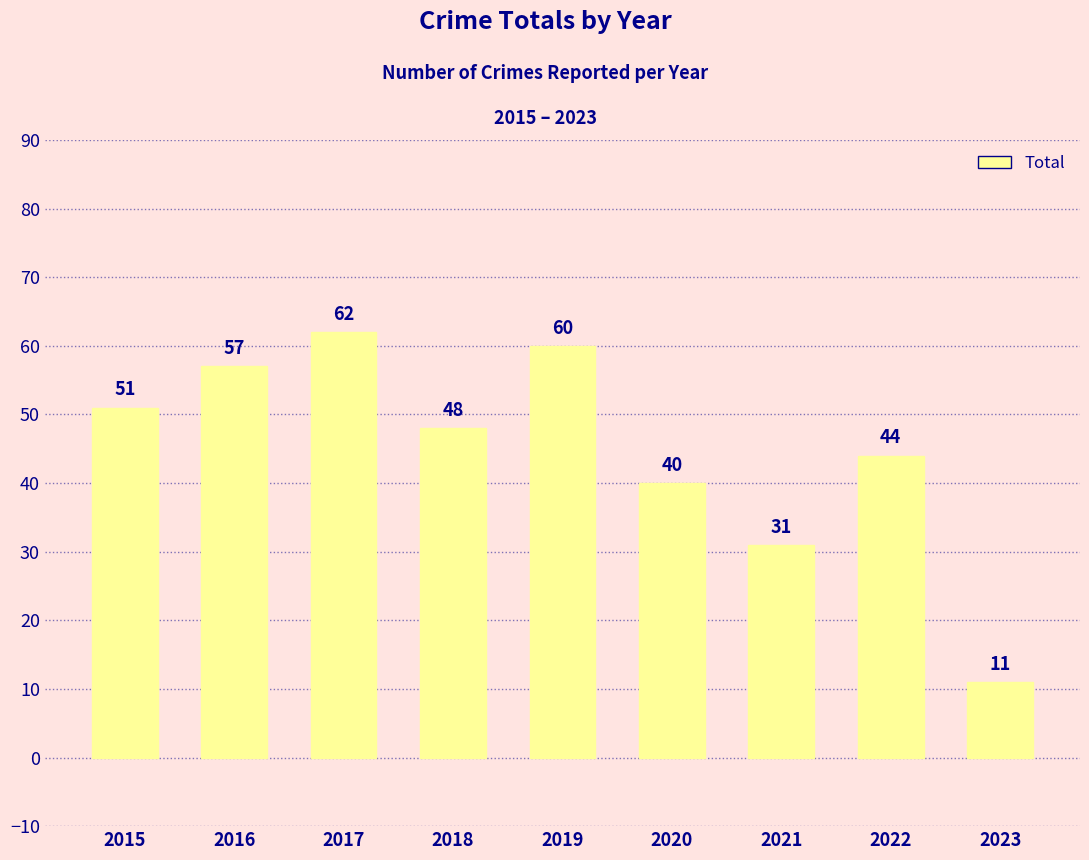

What is the approximate value at 2020?

40